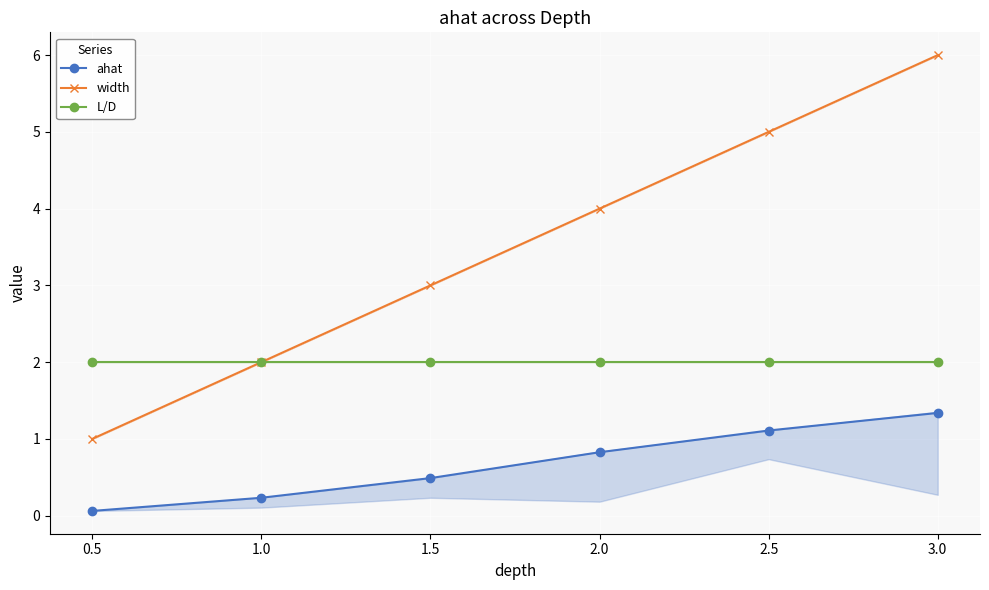

What position from the left is 1.0?

2